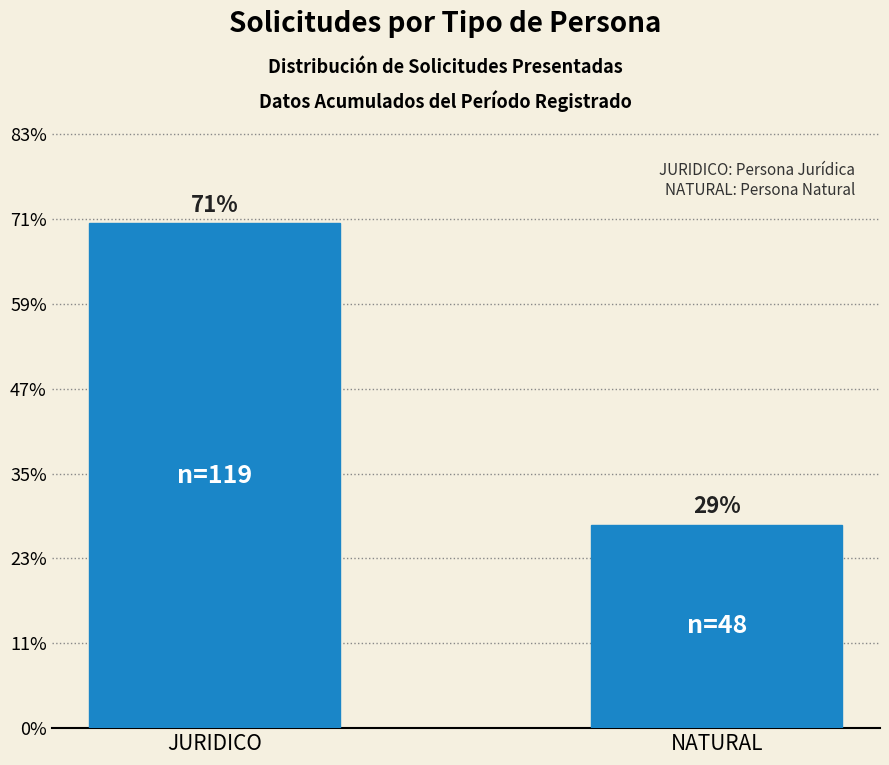

Are the bars horizontal?

No